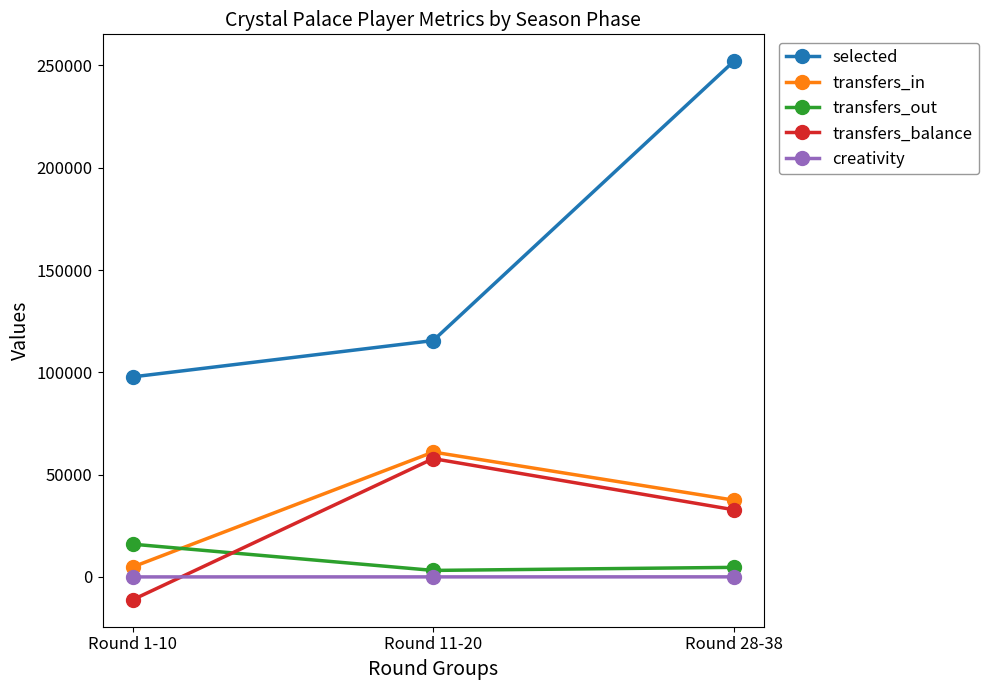

Is it true that creativity equals 31.9 at Round 1-10?

True